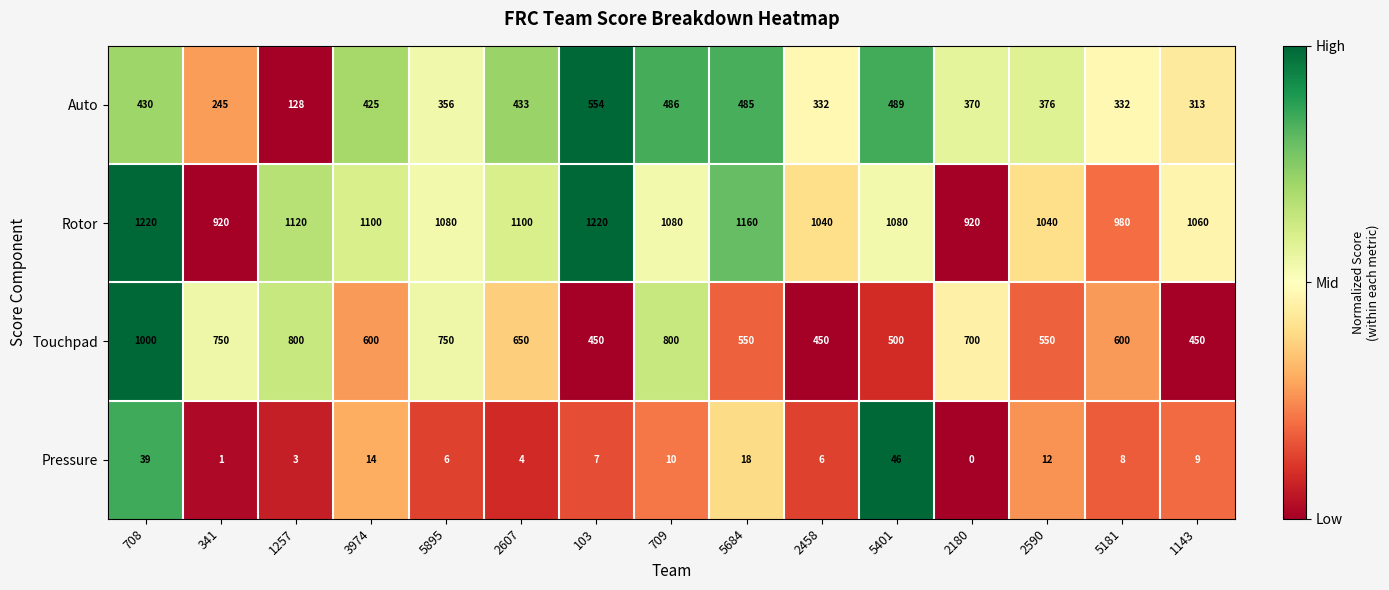

Rank the series by their maximum value, from highest to lowest.

Rotor, Touchpad, Auto, Pressure